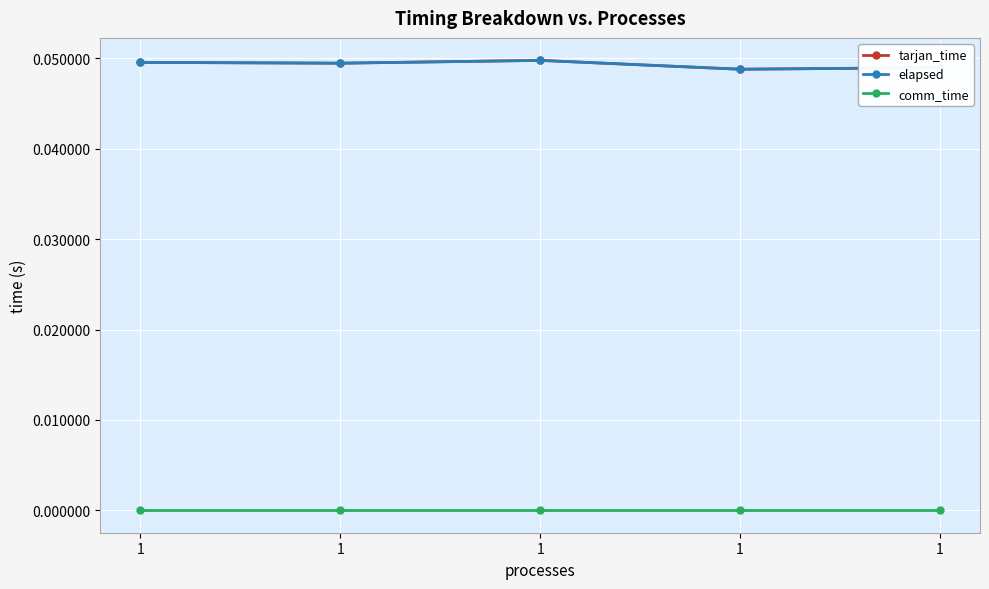

Which series changed the most between 1 and 1?

tarjan_time